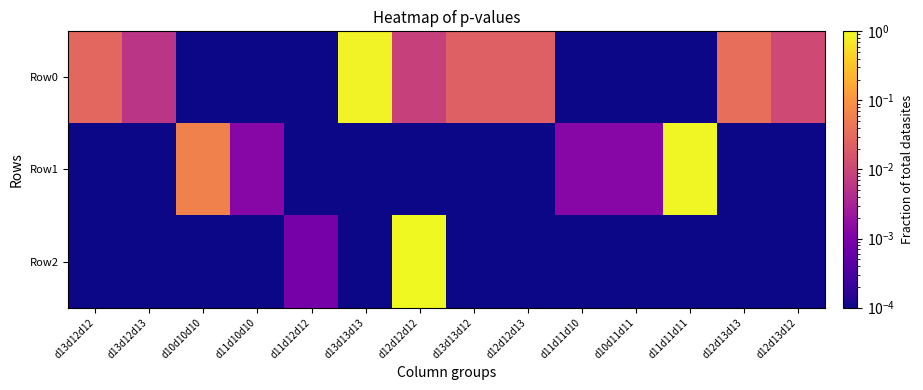

What is the maximum value shown in the chart?

1.0